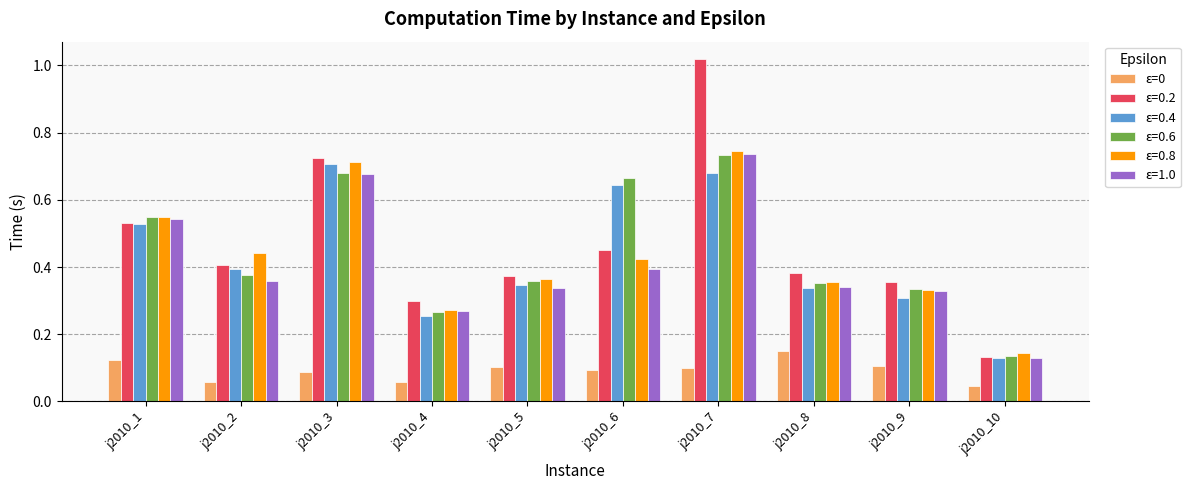

At which category does the chart reach its peak across all series?

j2010_7